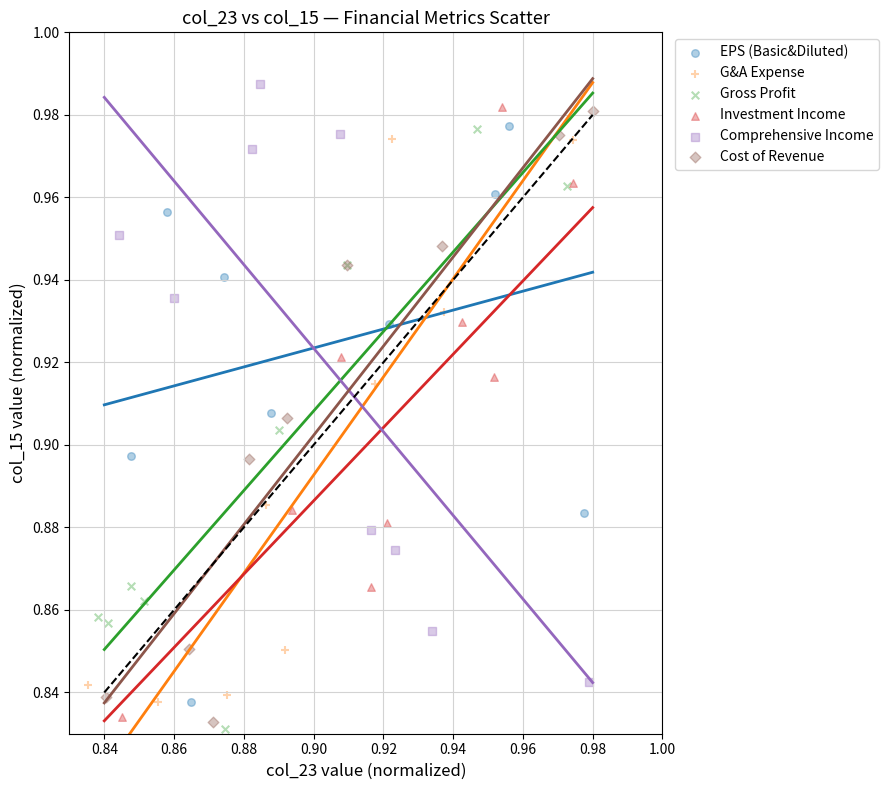

What are all the series names shown in the legend?

EPS (Basic&Diluted), G&A Expense, Gross Profit, Investment Income, Comprehensive Income, Cost of Revenue